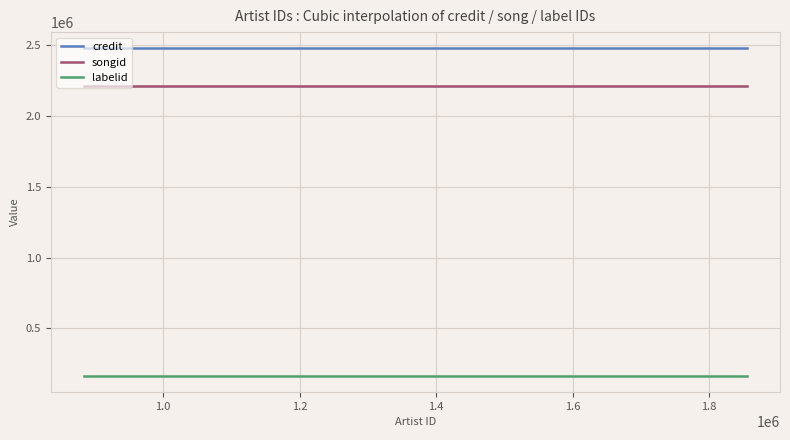

True or false: labelid and songid intersect in this chart.

False